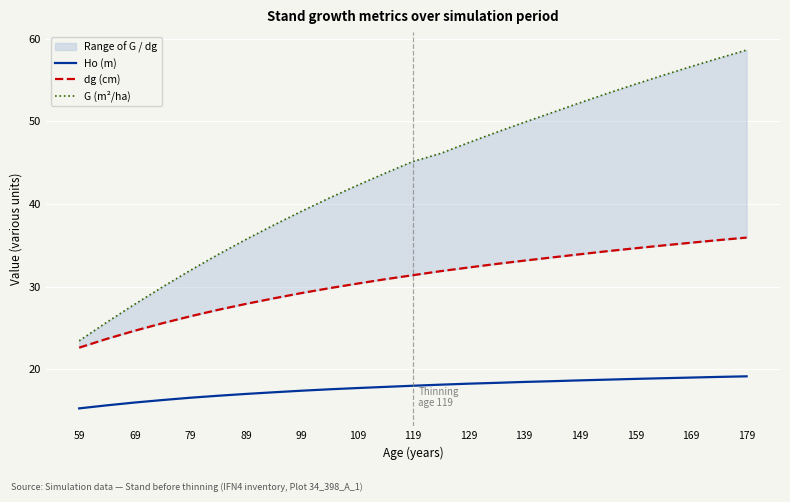

What is the difference between the maximum and minimum values in the Ho (m) series?

3.9